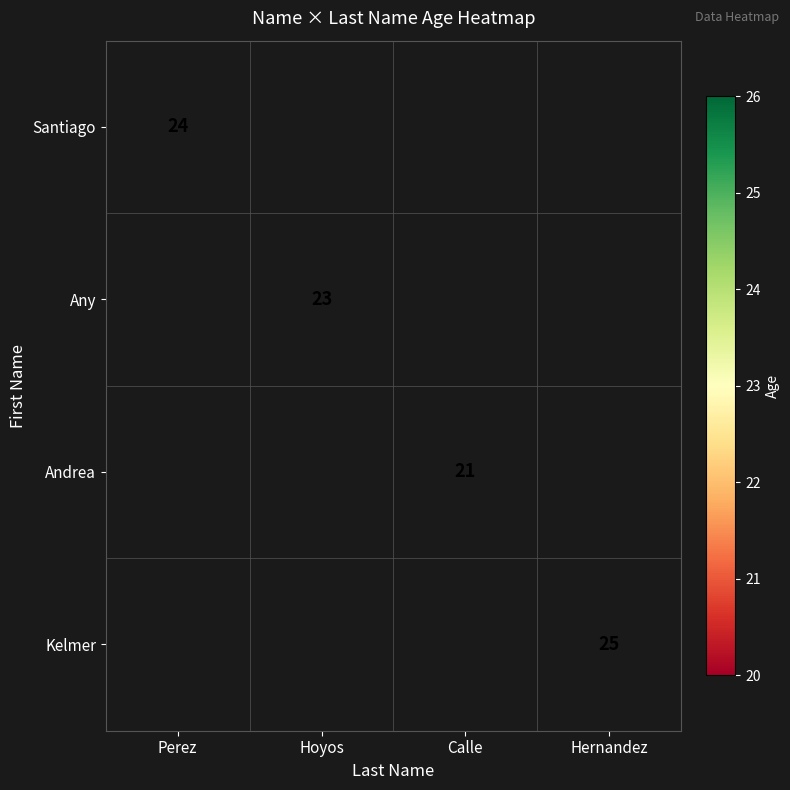

The value of Santiago at Perez is 42. True or false?

False